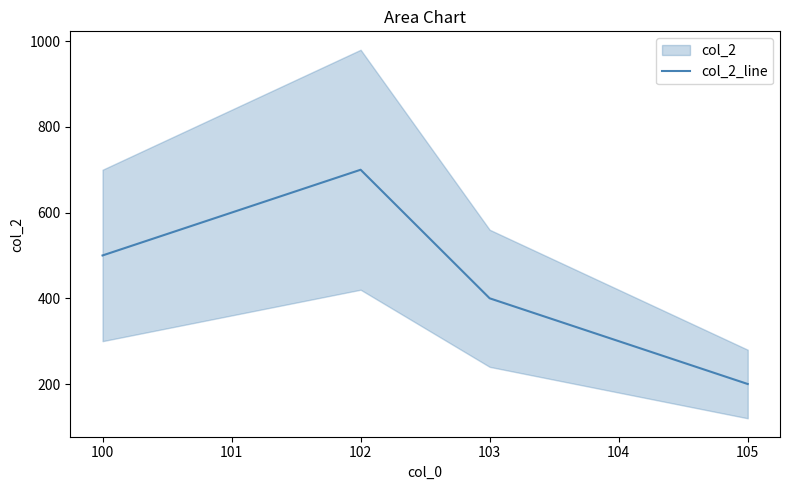

The value of col_2_line at 102 is 198. True or false?

False